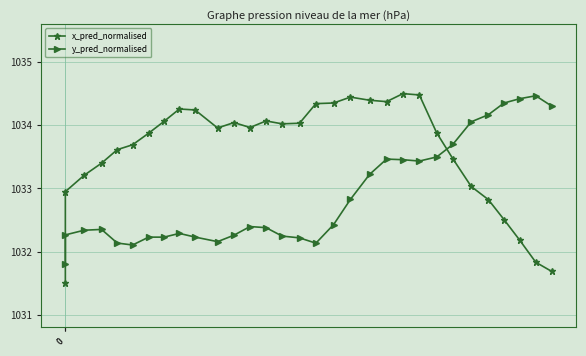

True or false: x_pred_normalised has more than 1 points higher than both neighbors.

True